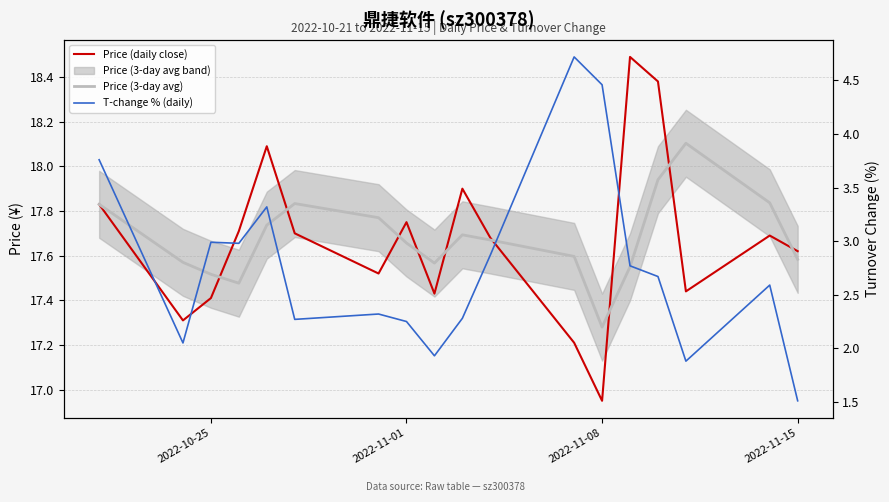

What is the smallest value displayed?

1.5